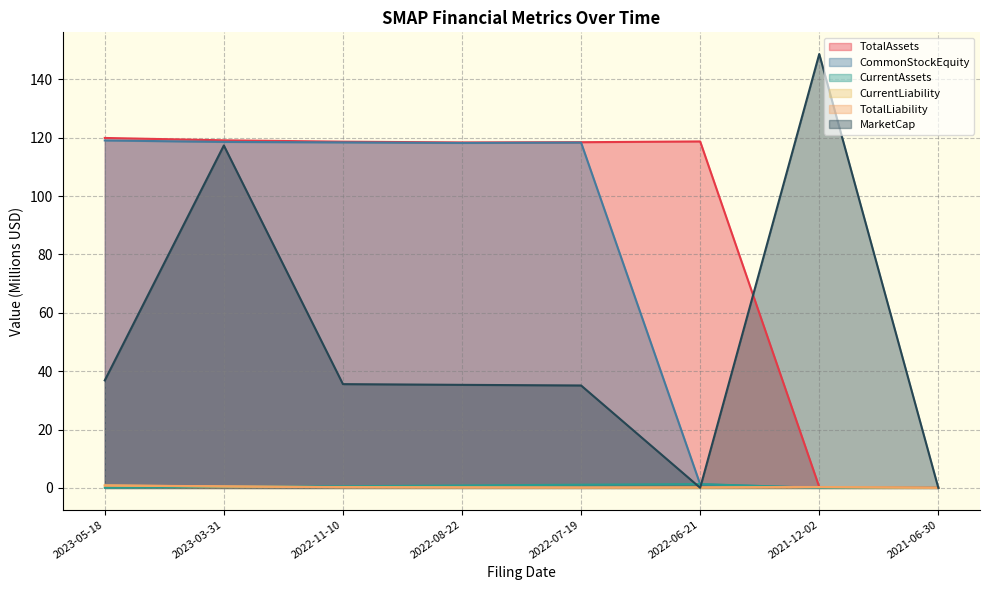

How many values in the CommonStockEquity series are below 118?

3